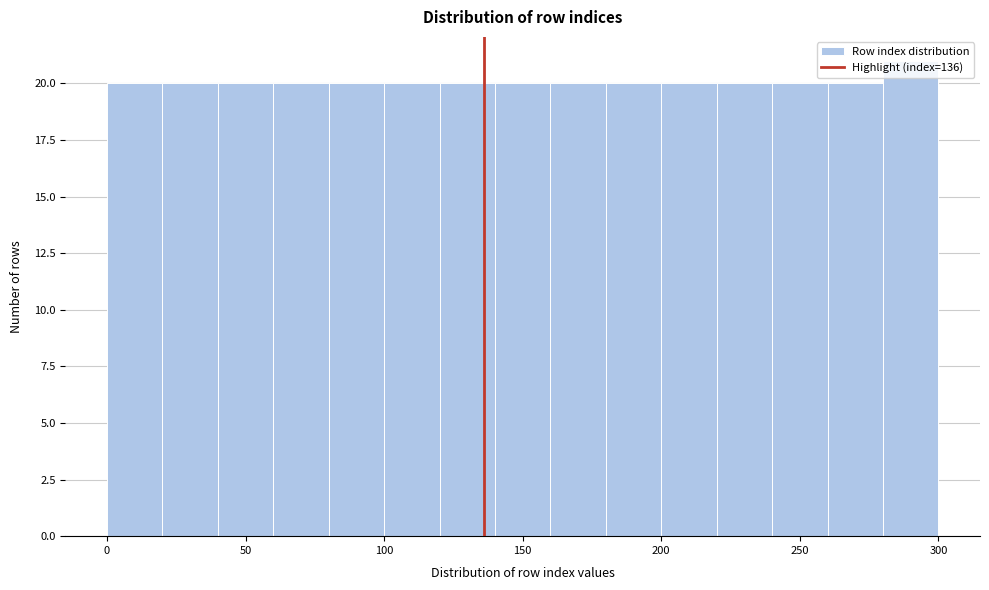

Which range on the x-axis has the tallest bar?

280 to 300